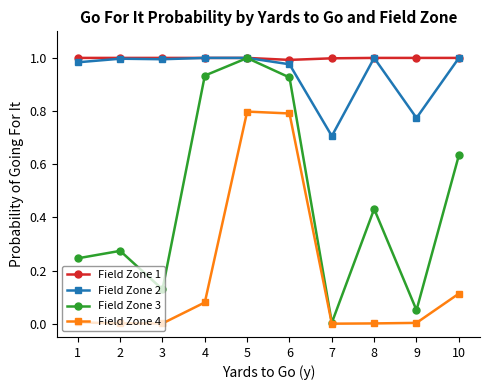

Which series has the largest total across all categories?

Field Zone 1